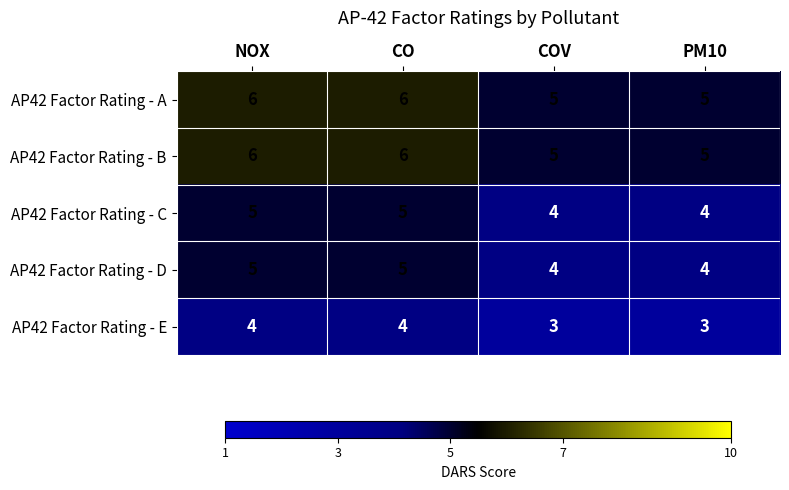

How many series are shown in this chart?

5